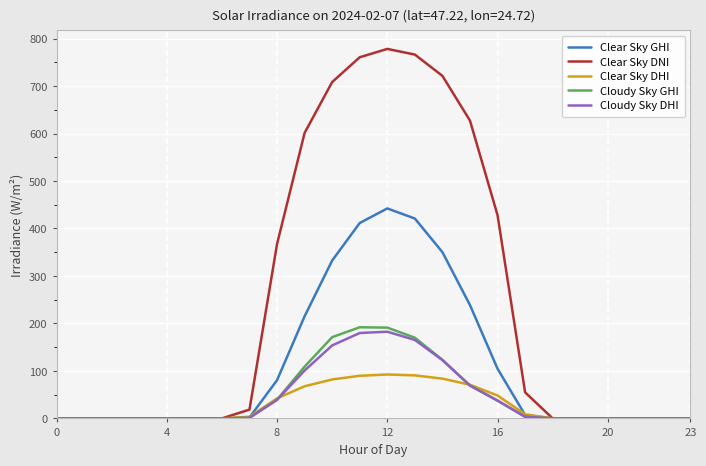

Which series has the largest total across all categories?

Clear Sky DNI